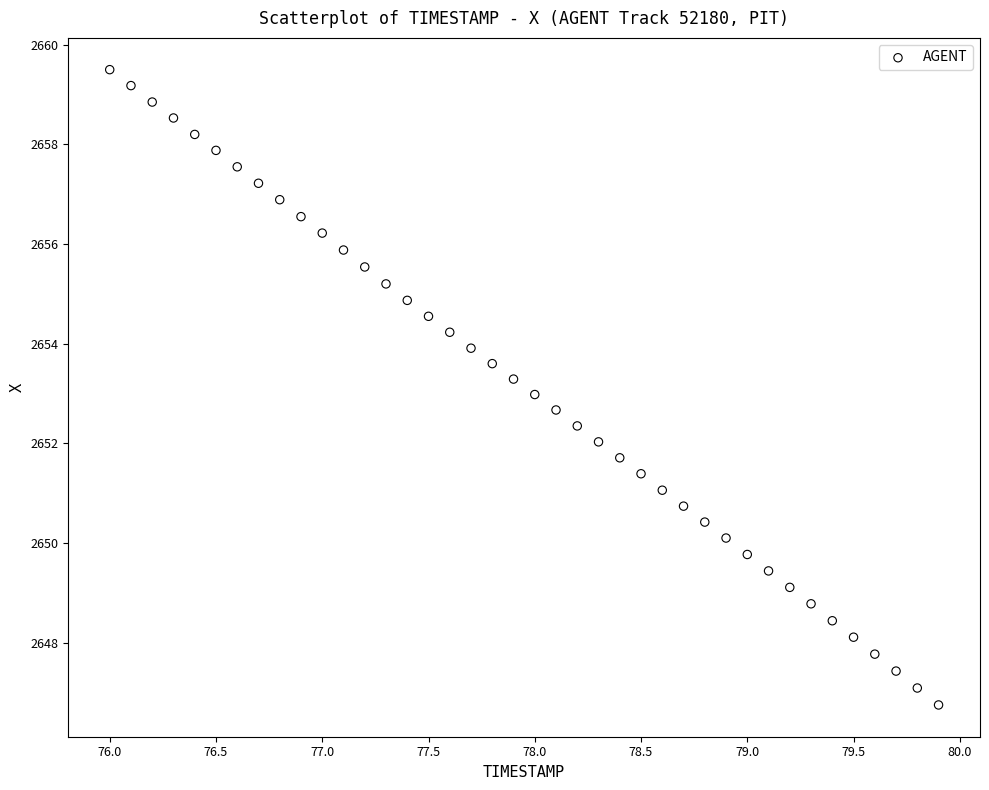

What is the range of X values (max minus min)?

3.9